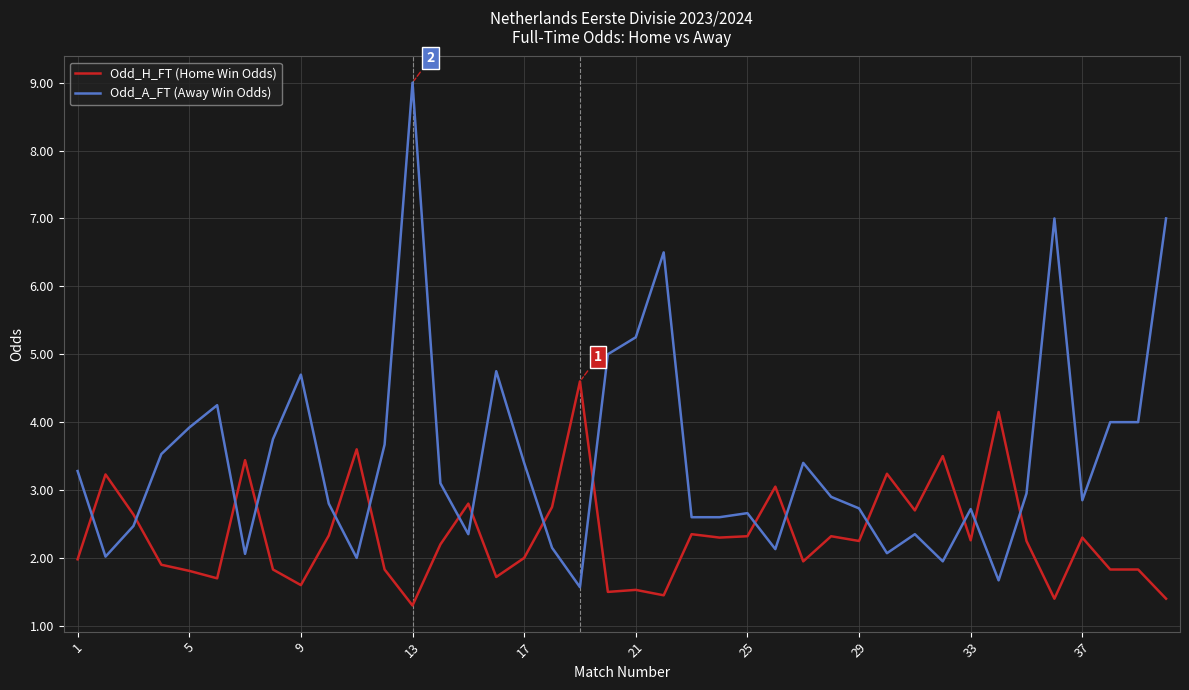

Which series has the largest range (max minus min)?

Odd_A_FT (Away Win Odds)